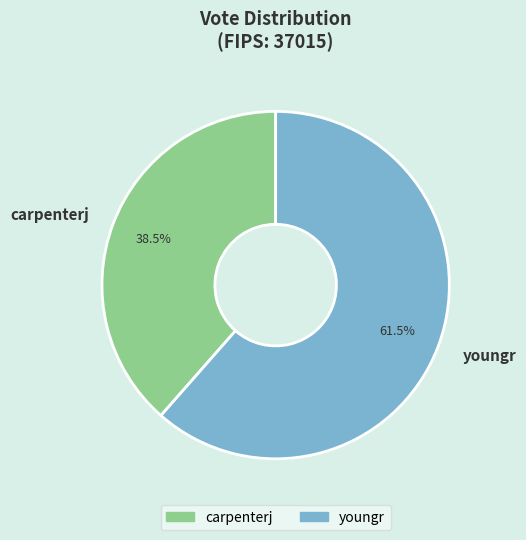

Between youngr and carpenterj, which is larger?

youngr